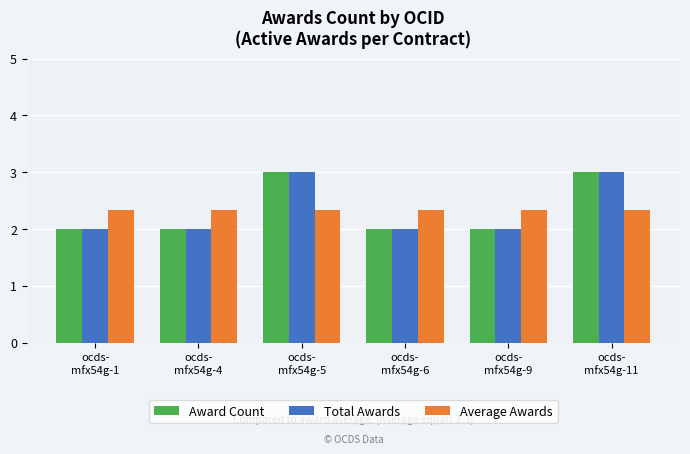

What is the smallest value displayed?

2.0